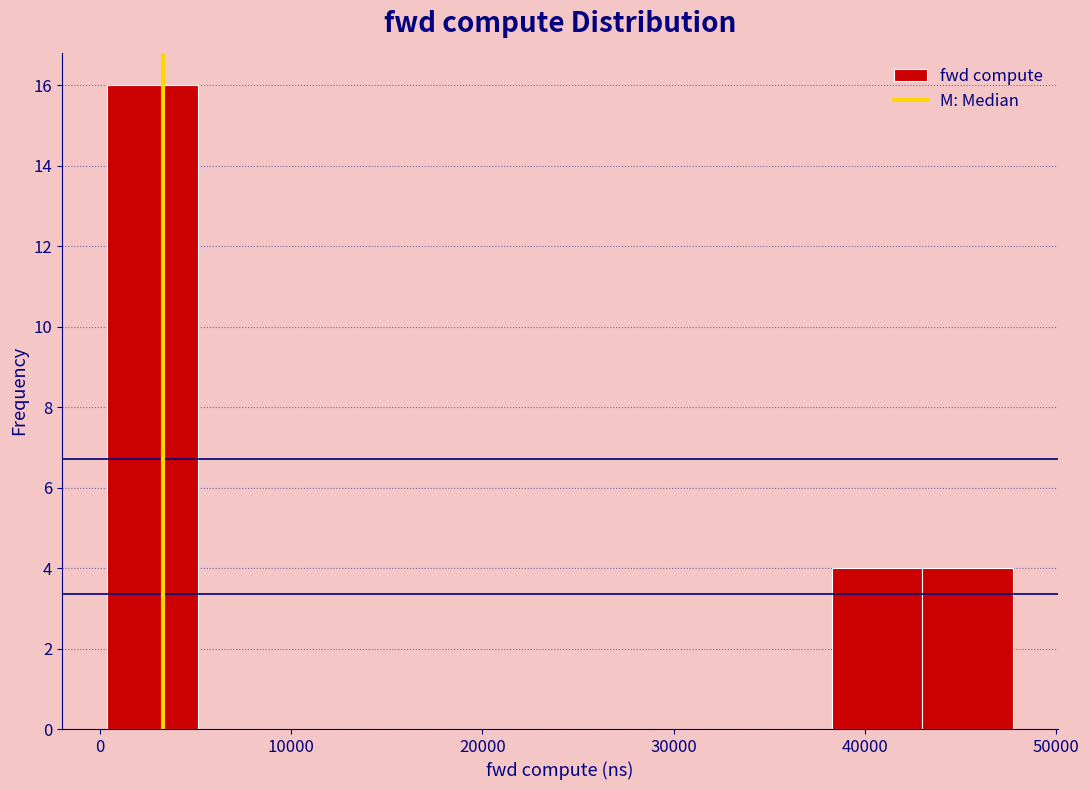

What is the height of the bar covering 0 to 5000 on the x-axis? Neither the bar edges nor the heights are printed on the chart, so give them approximately, as read against the axes.

16